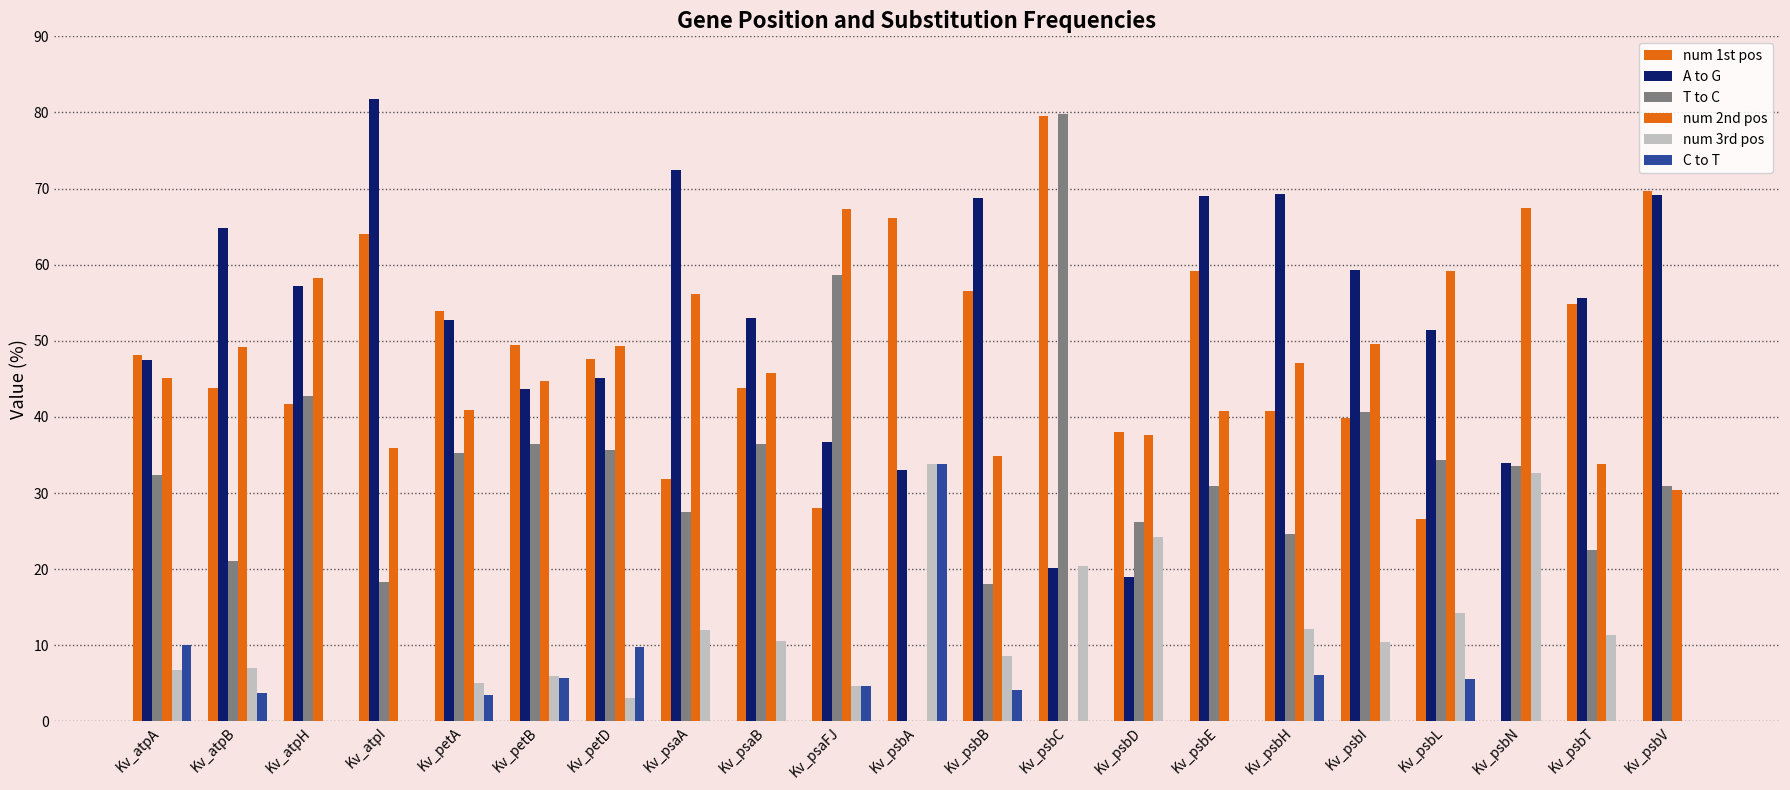

What is the sum of the A to G values at Kv_atpH and Kv_psbE?

126.2